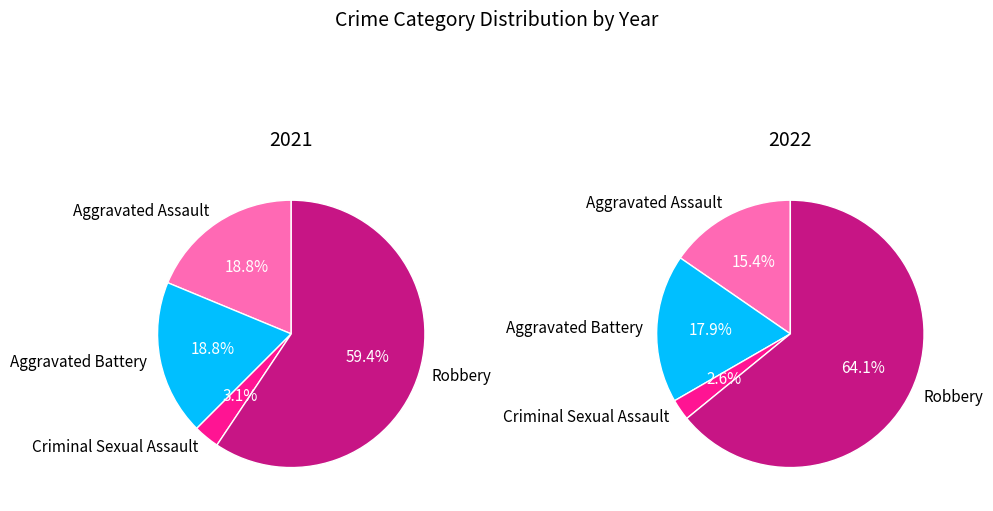

The Criminal Sexual Assault slice represents 3% of the pie. True or false?

True